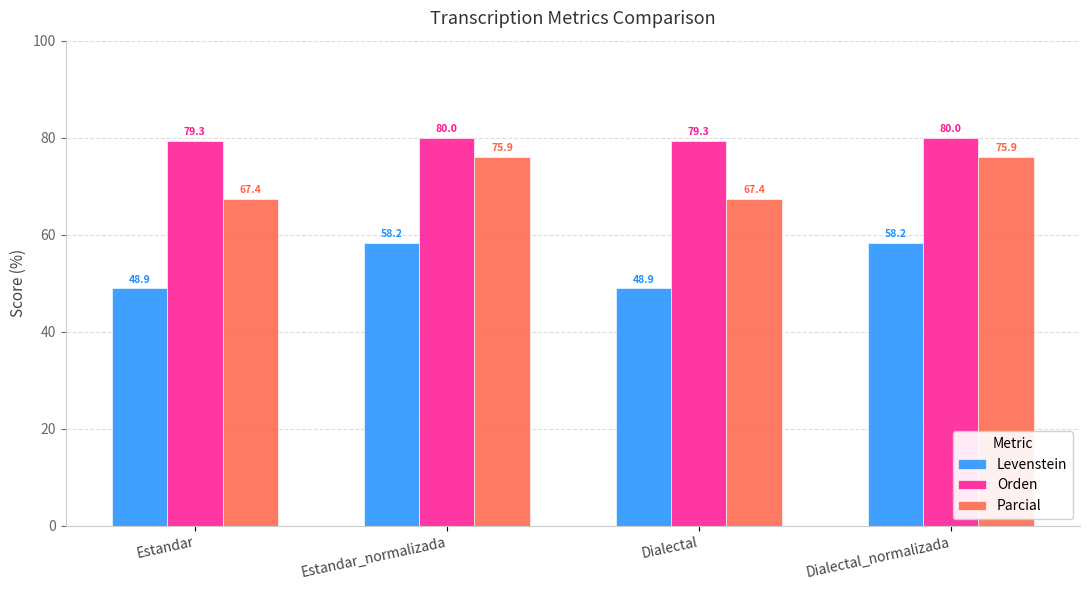

What is the difference between the highest and lowest values at Estandar_normalizada?

21.8